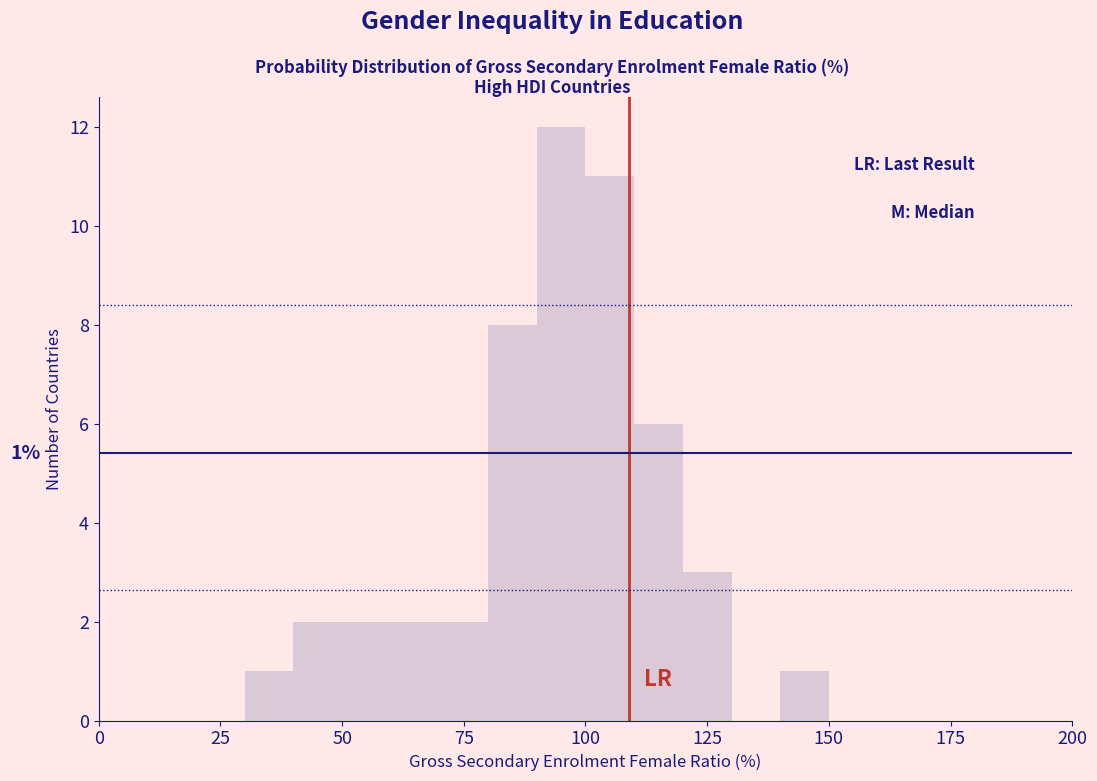

Read against the x-axis, roughly where is the centre of the tallest bar?

95